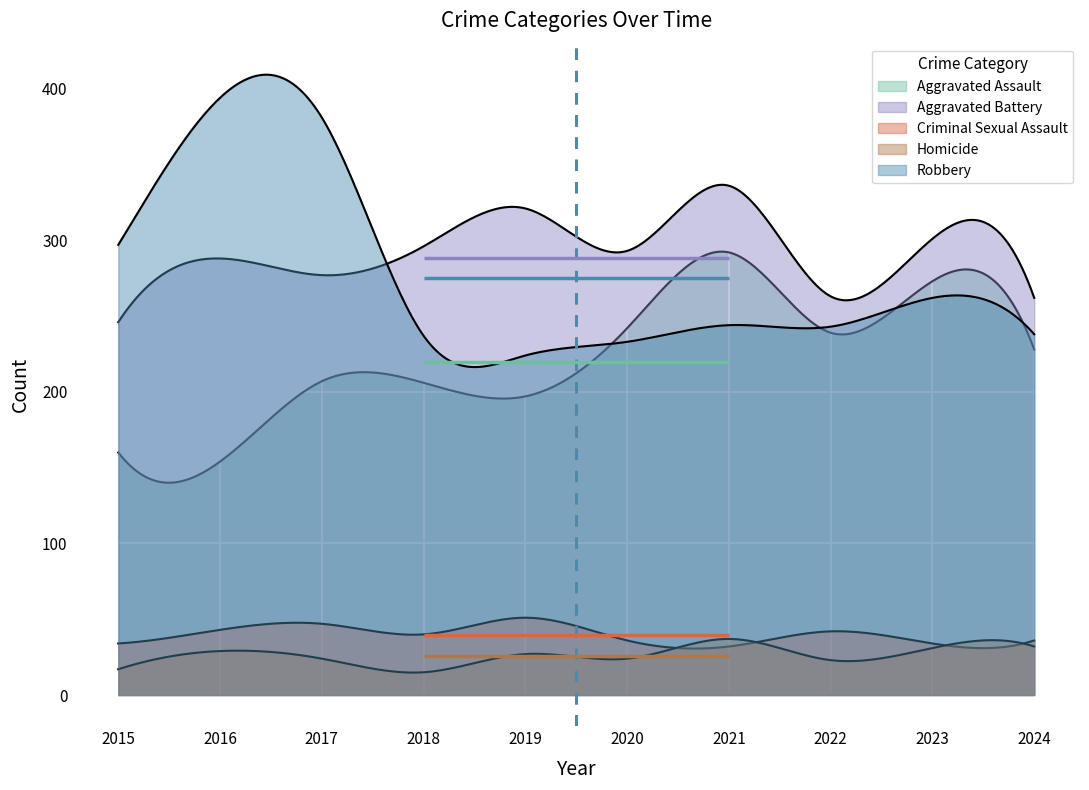

Which series changed the most between 2015 and 2017?

Robbery